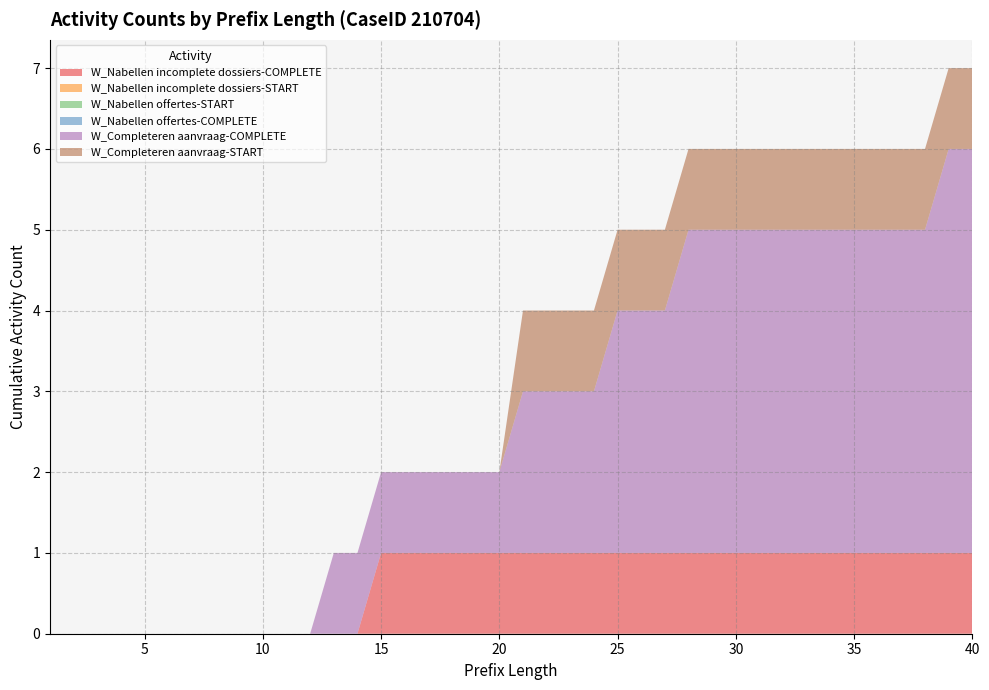

Reading right to left, extract all data points from this chart.

W_Nabellen incomplete dossiers-COMPLETE: 1	1	1	1	1	1	1	1	1	1	1	1	1	1	1	1	1	1	1	1	1	1	1	1	1	1	0	0	0	0	0	0	0	0	0	0	0	0	0	0
W_Nabellen incomplete dossiers-START: 0	0	0	0	0	0	0	0	0	0	0	0	0	0	0	0	0	0	0	0	0	0	0	0	0	0	0	0	0	0	0	0	0	0	0	0	0	0	0	0
W_Nabellen offertes-START: 0	0	0	0	0	0	0	0	0	0	0	0	0	0	0	0	0	0	0	0	0	0	0	0	0	0	0	0	0	0	0	0	0	0	0	0	0	0	0	0
W_Nabellen offertes-COMPLETE: 0	0	0	0	0	0	0	0	0	0	0	0	0	0	0	0	0	0	0	0	0	0	0	0	0	0	0	0	0	0	0	0	0	0	0	0	0	0	0	0
W_Completeren aanvraag-COMPLETE: 5	5	4	4	4	4	4	4	4	4	4	4	4	3	3	3	2	2	2	2	1	1	1	1	1	1	1	1	0	0	0	0	0	0	0	0	0	0	0	0
W_Completeren aanvraag-START: 1	1	1	1	1	1	1	1	1	1	1	1	1	1	1	1	1	1	1	1	0	0	0	0	0	0	0	0	0	0	0	0	0	0	0	0	0	0	0	0